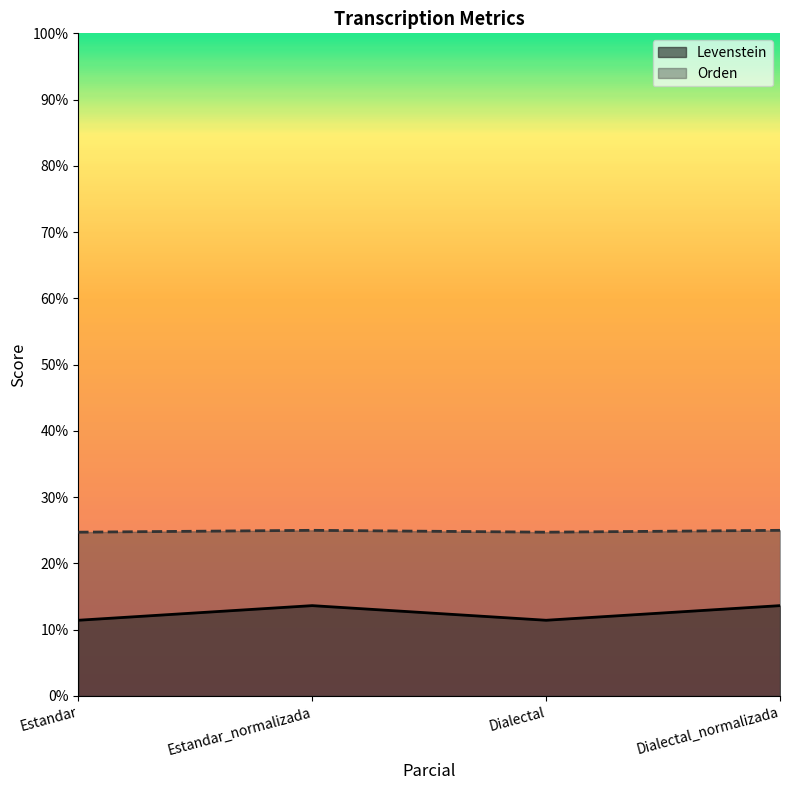

What is the sum of all Levenstein values?

1253.2